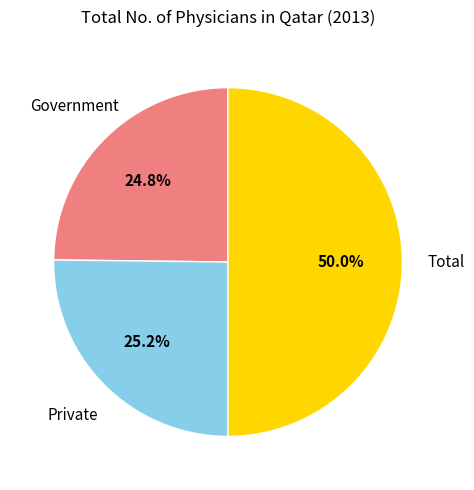

Count the number of slices in the pie.

3